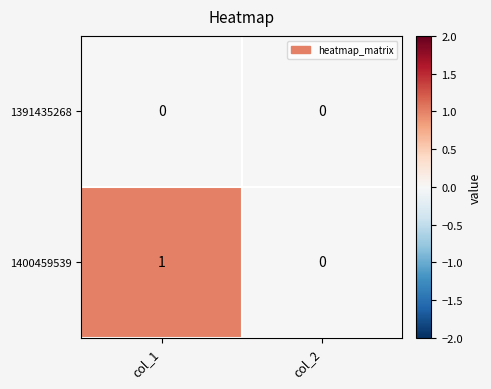

Which series has the largest total across all categories?

1400459539